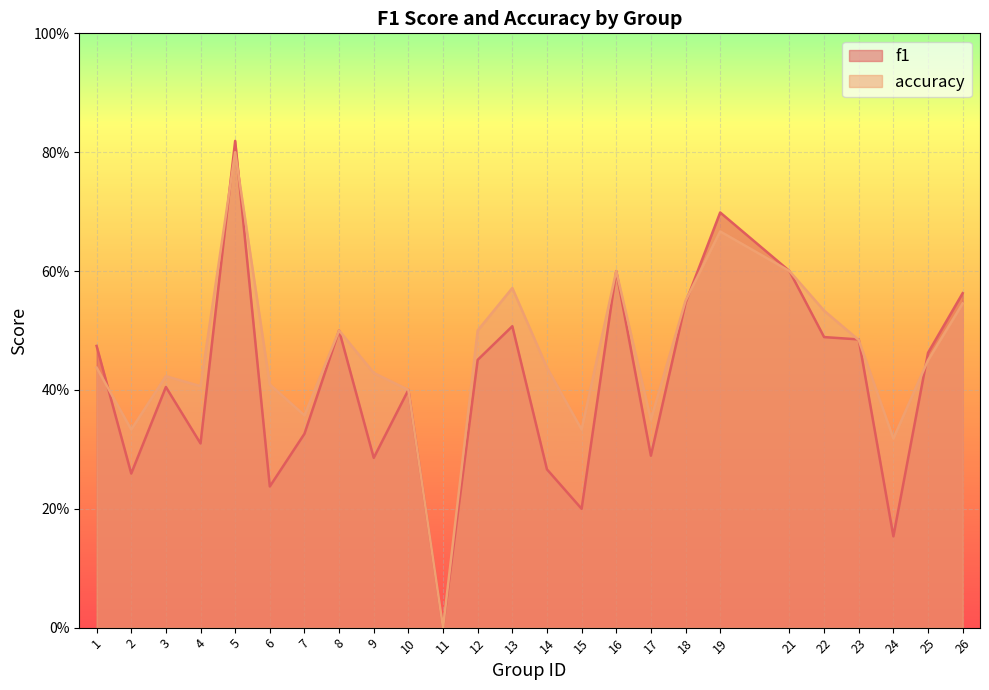

Reading left to right, transcribe all the data shown in this chart.

f1: 1=0.5	2=0.3	3=0.4	4=0.3	5=0.8	6=0.2	7=0.3	8=0.5	9=0.3	10=0.4	11=0.0	12=0.5	13=0.5	14=0.3	15=0.2	16=0.6	17=0.3	18=0.5	19=0.7	21=0.6	22=0.5	23=0.5	24=0.2	25=0.5	26=0.6
accuracy: 1=0.4	2=0.3	3=0.4	4=0.4	5=0.8	6=0.4	7=0.4	8=0.5	9=0.4	10=0.4	11=0.0	12=0.5	13=0.6	14=0.4	15=0.3	16=0.6	17=0.3	18=0.6	19=0.7	21=0.6	22=0.5	23=0.5	24=0.3	25=0.5	26=0.5